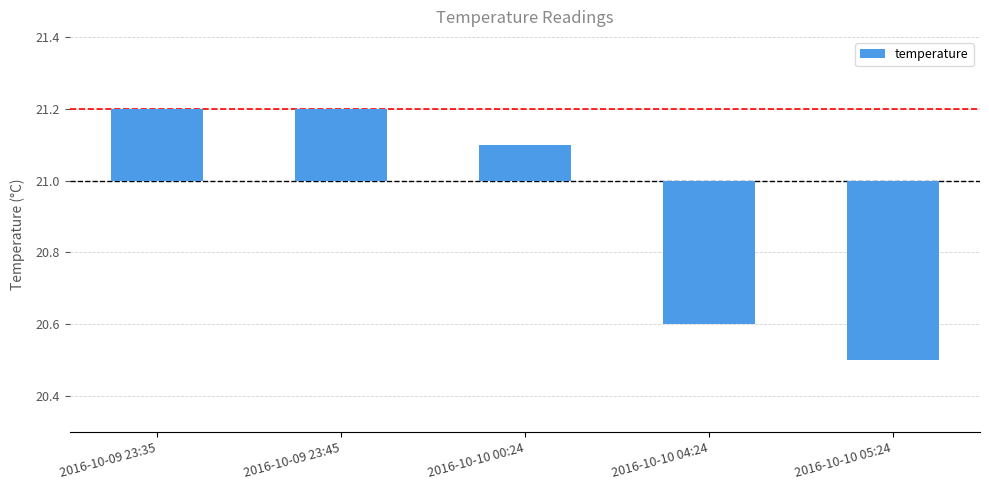

Where is the data nearest to the value 0?

2016-10-10 00:24